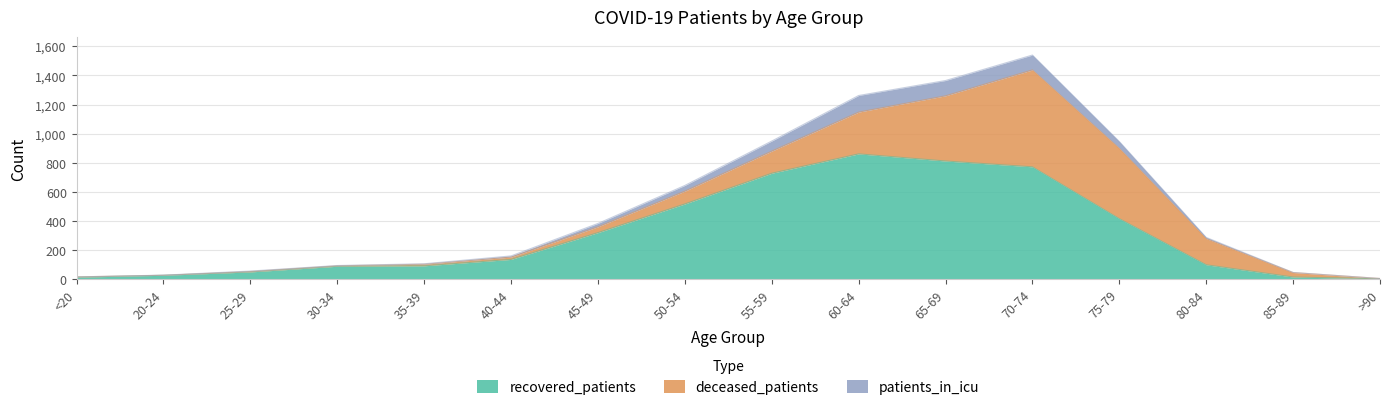

What is the total value across all series at 25-29?

56